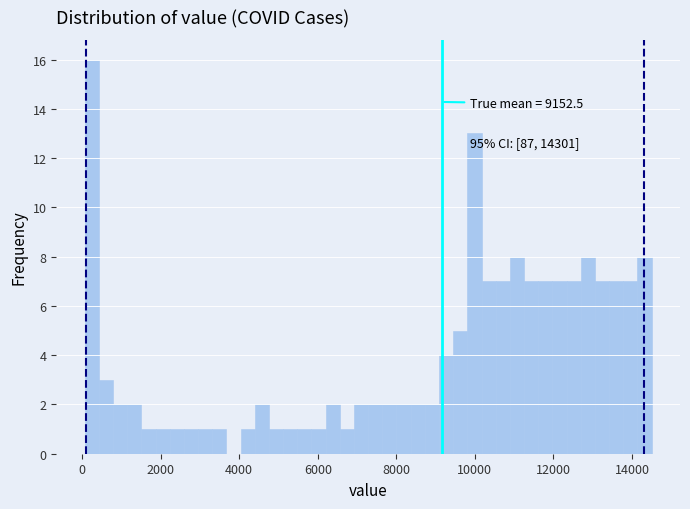

Read against the x-axis, roughly where is the centre of the tallest bar?

200